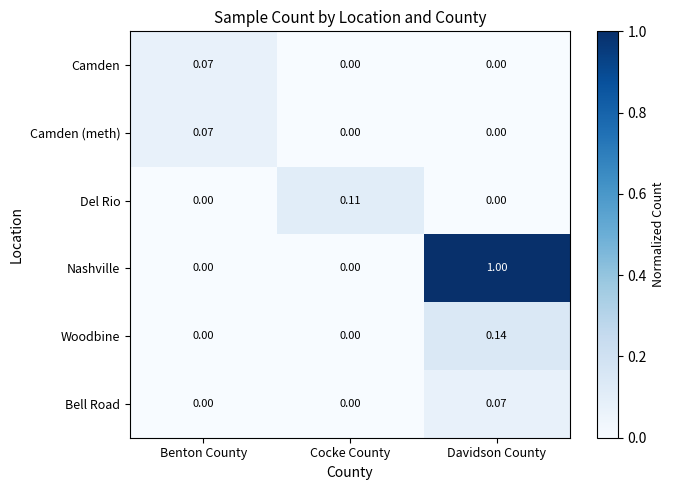

At which category is the sum across all series the highest?

Davidson County